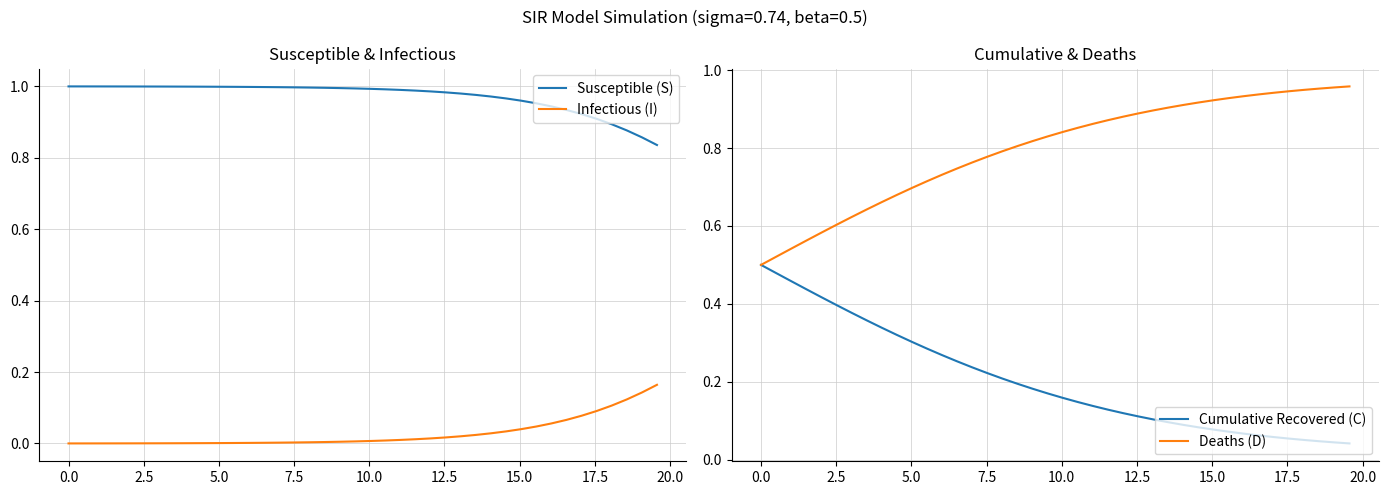

How many data points does each series have?

40